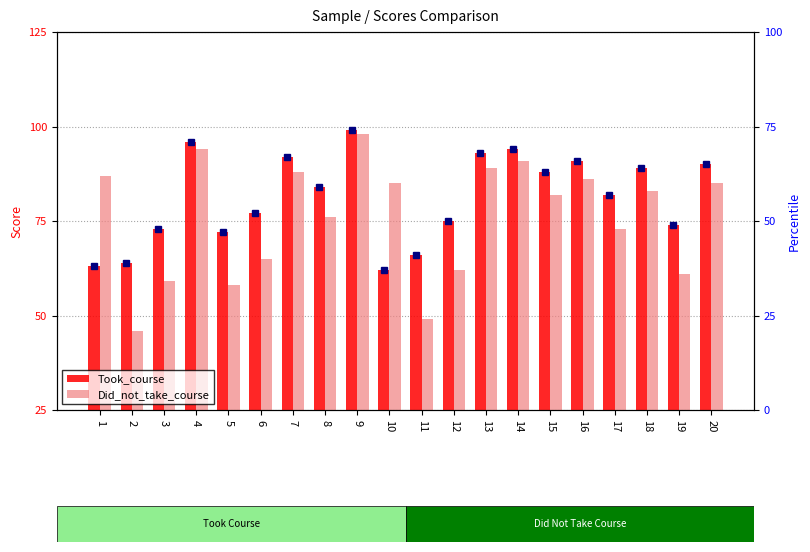

Where is Did_not_take_course nearest to the value 72?

17